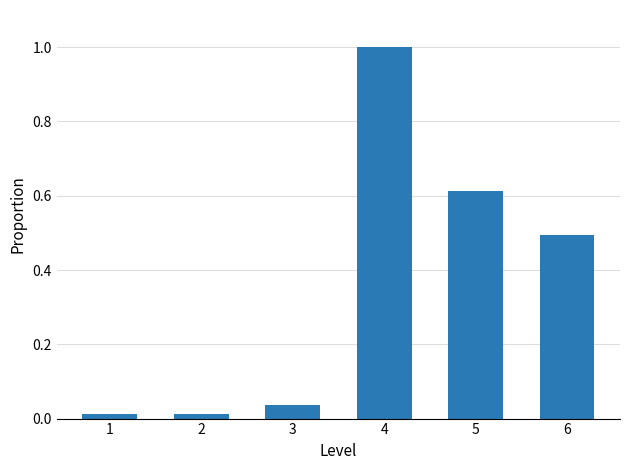

Does the chart contain stacked bars?

No